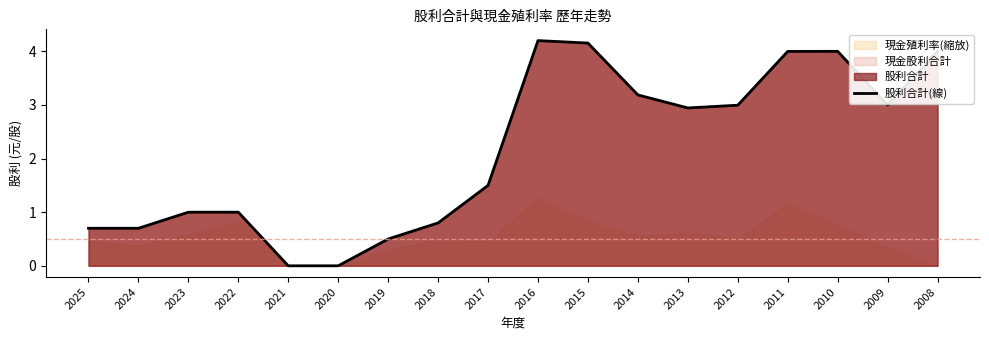

How many points are higher than both their immediate neighbors (excluding endpoints)?

2